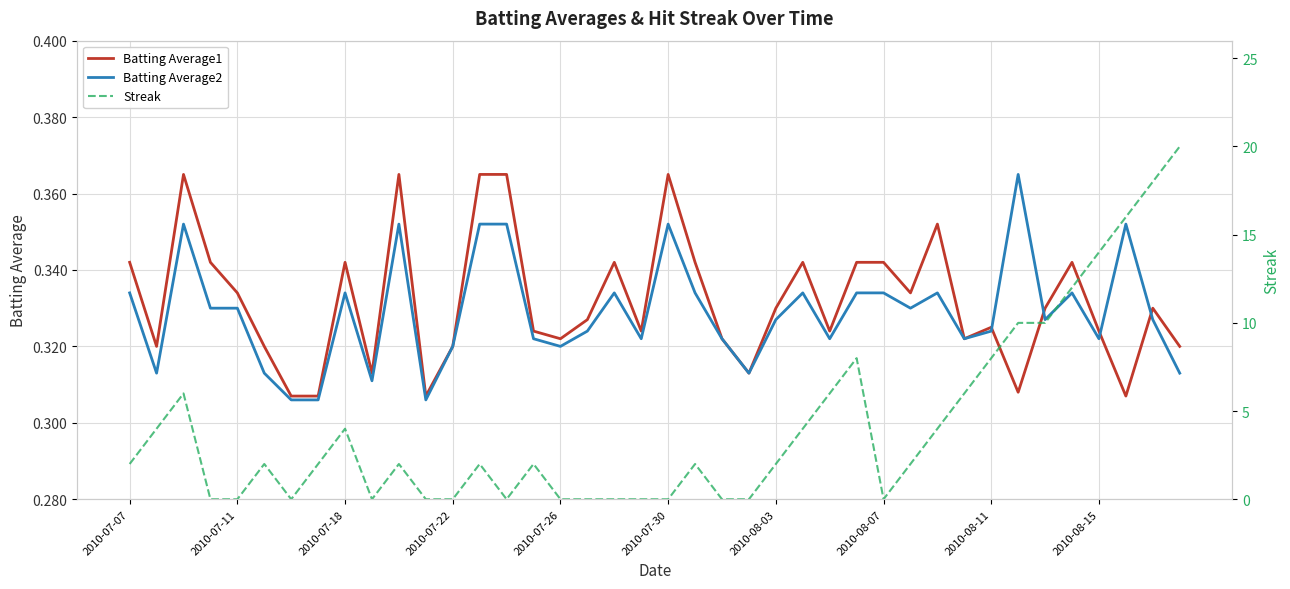

What is the difference between the maximum and minimum values in the Batting Average1 series?

0.1